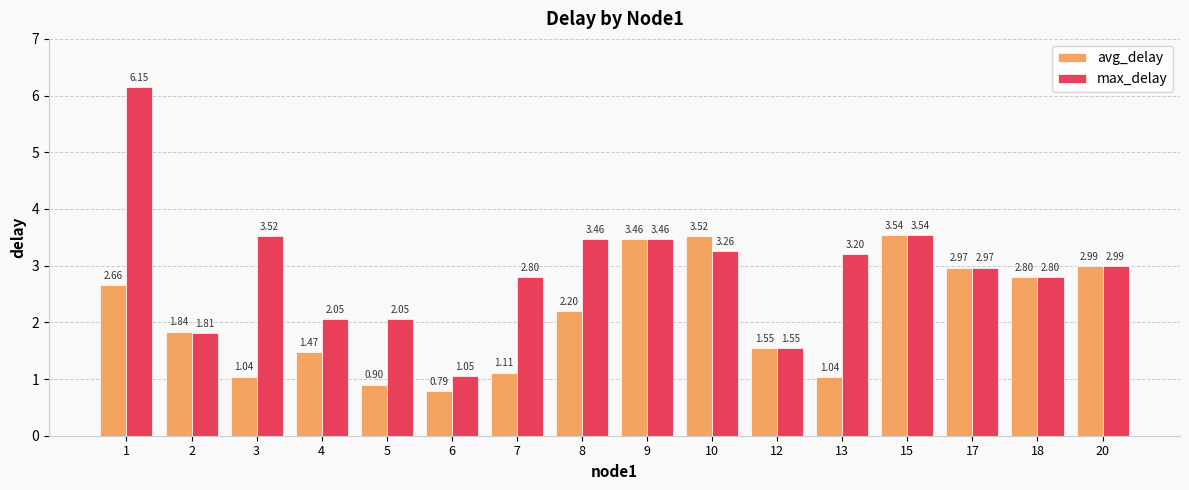

List the series in order of their overall mean, highest first.

max_delay, avg_delay